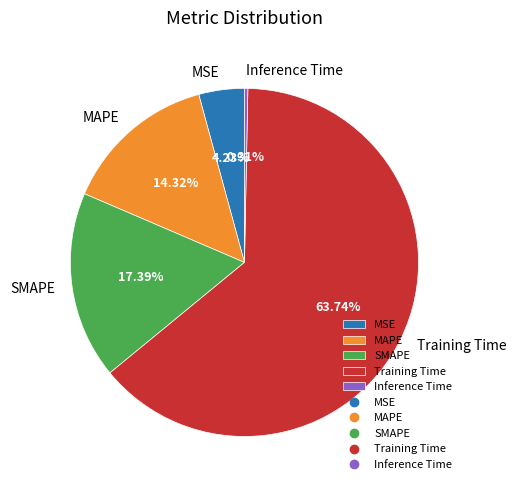

To the nearest percent, what is the difference between the MAPE and Inference Time slice percentages?

14%